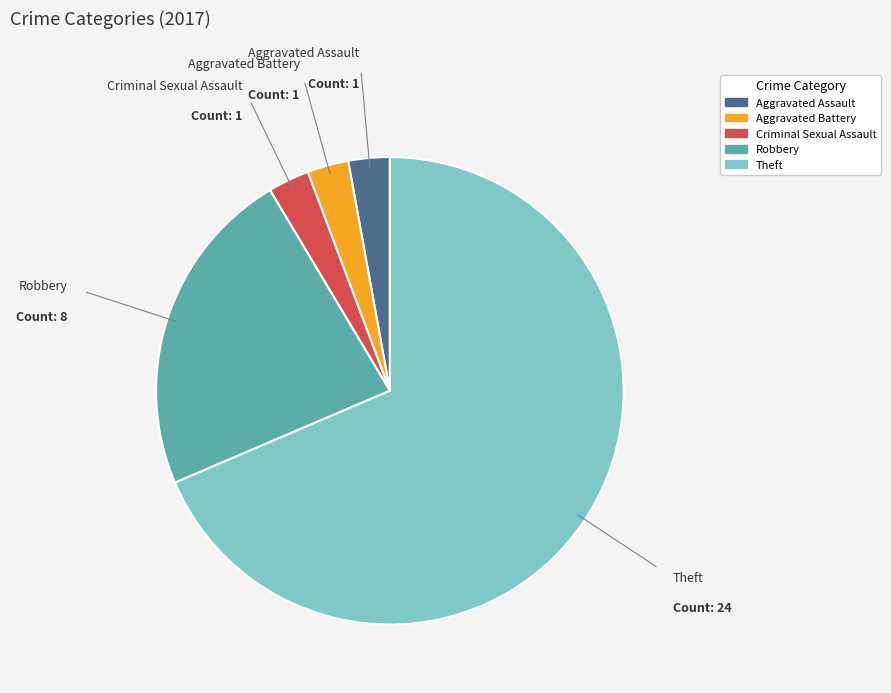

Is there any slice that represents more than half of the pie?

Yes